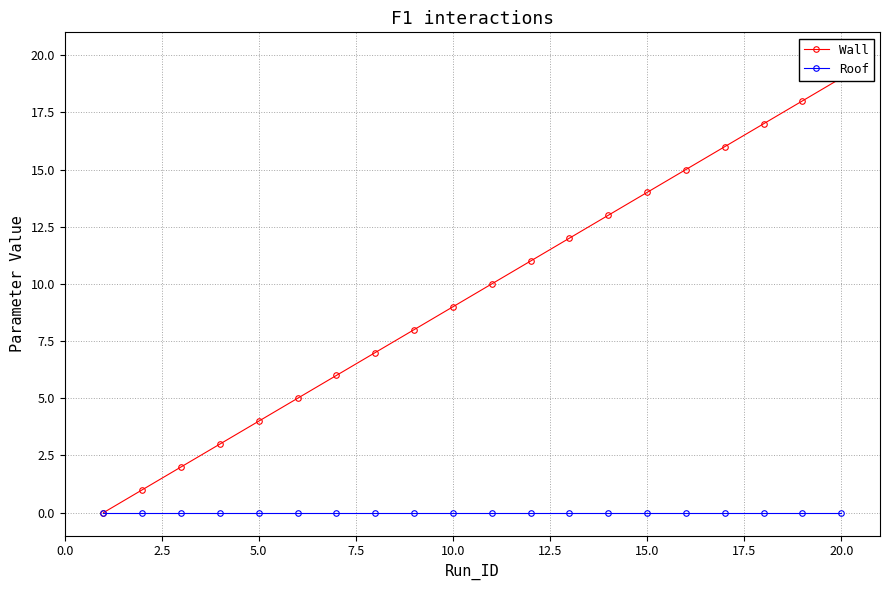

True or false: Roof and Wall intersect in this chart.

False